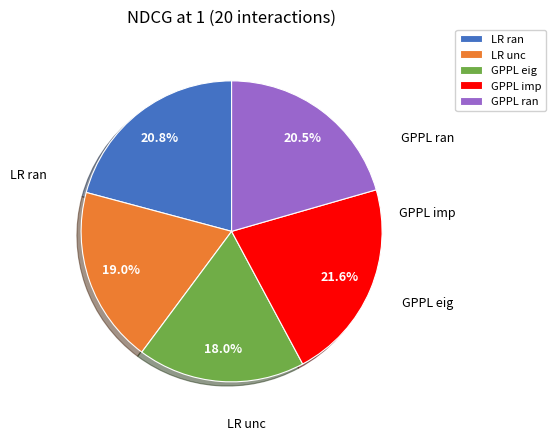

Is it true that GPPL ran is 11% of the pie?

False